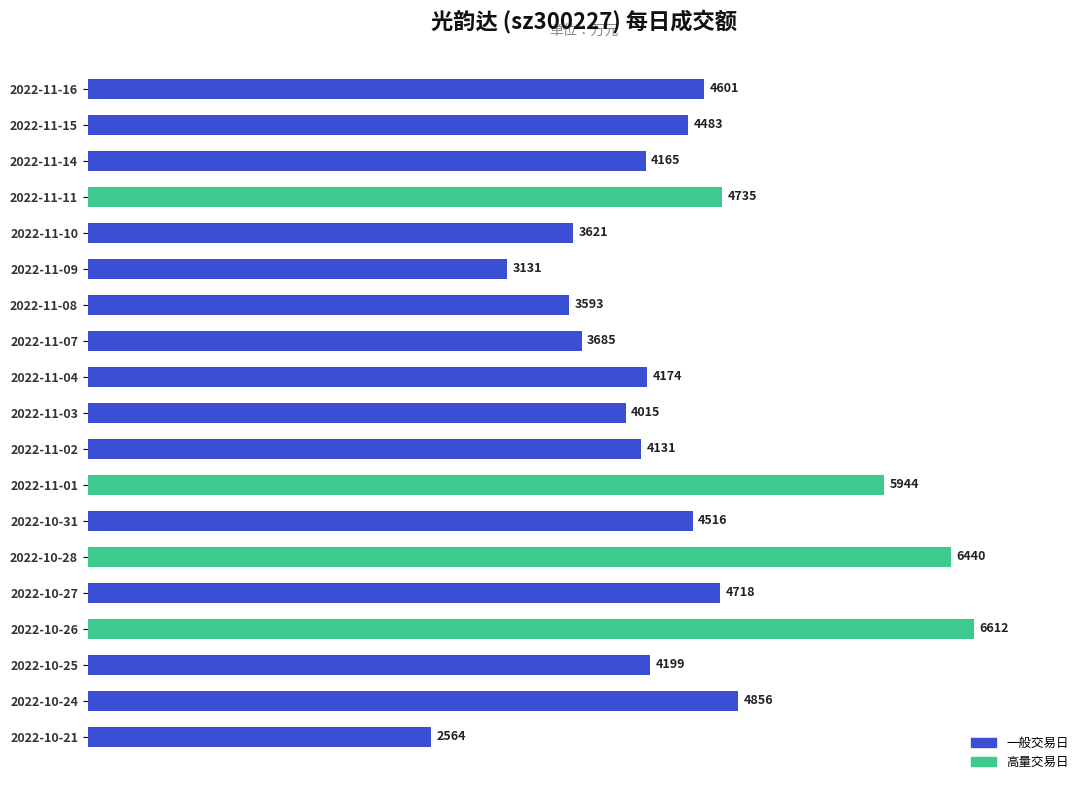

Reading top to bottom, transcribe all the data shown in this chart.

4601	4483	4165	4735	3621	3131	3593	3685	4174	4015	4131	5944	4516	6440	4718	6612	4199	4856	2564